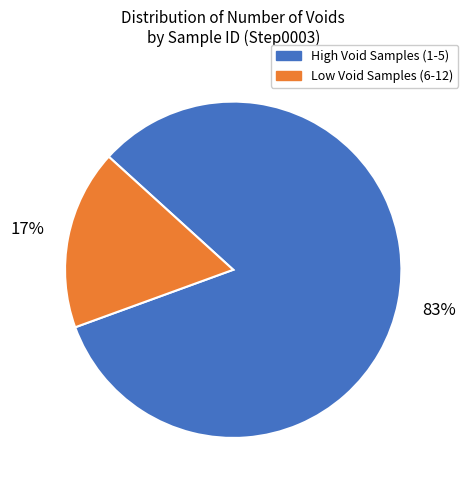

What is the smallest slice in the pie chart?

Low Void Samples (6-12)